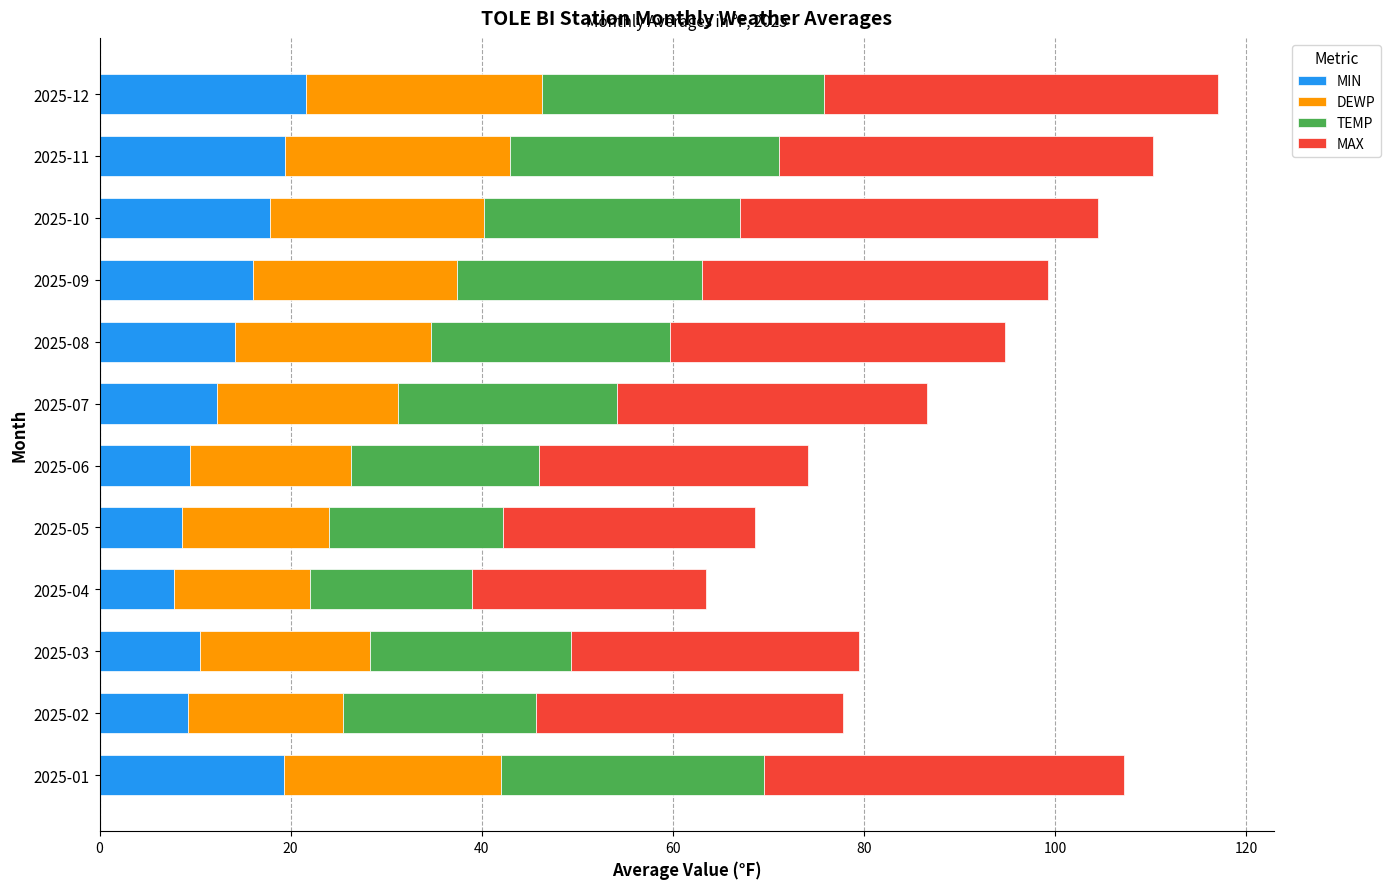

What is the total value across all series at 2025-11?

110.2